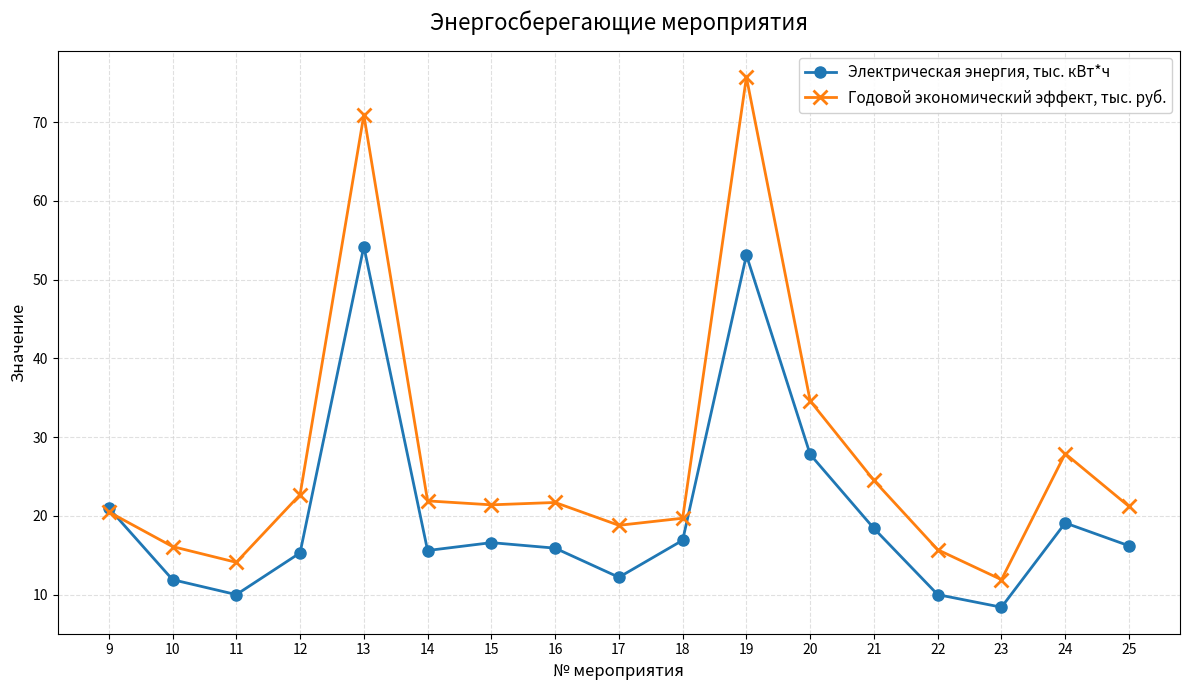

What is the lowest value of the Электрическая энергия, тыс. кВт*ч series?

8.4